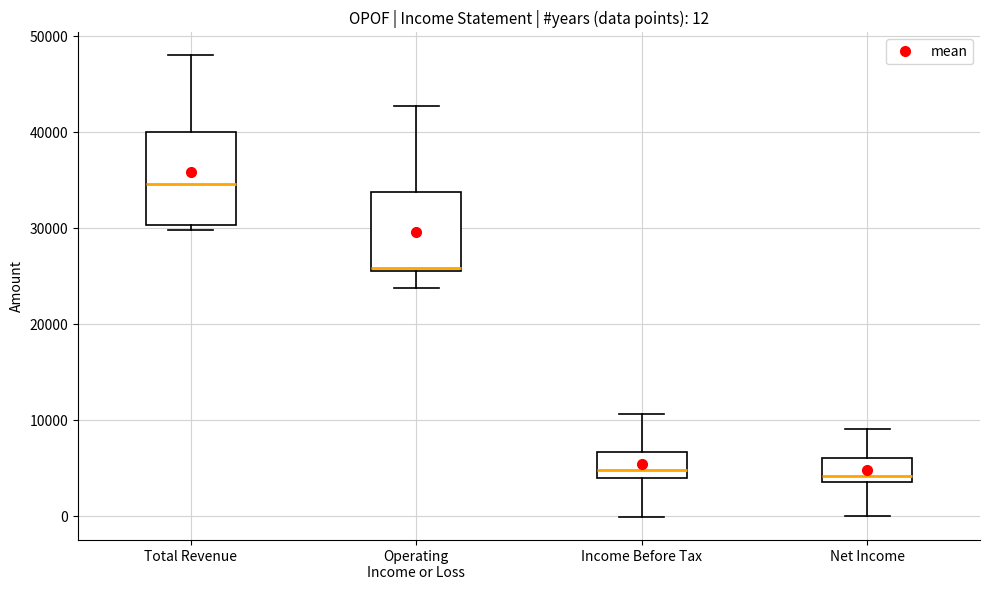

Comparing the boxes themselves (not the whiskers), which one is the tallest?

Total Revenue